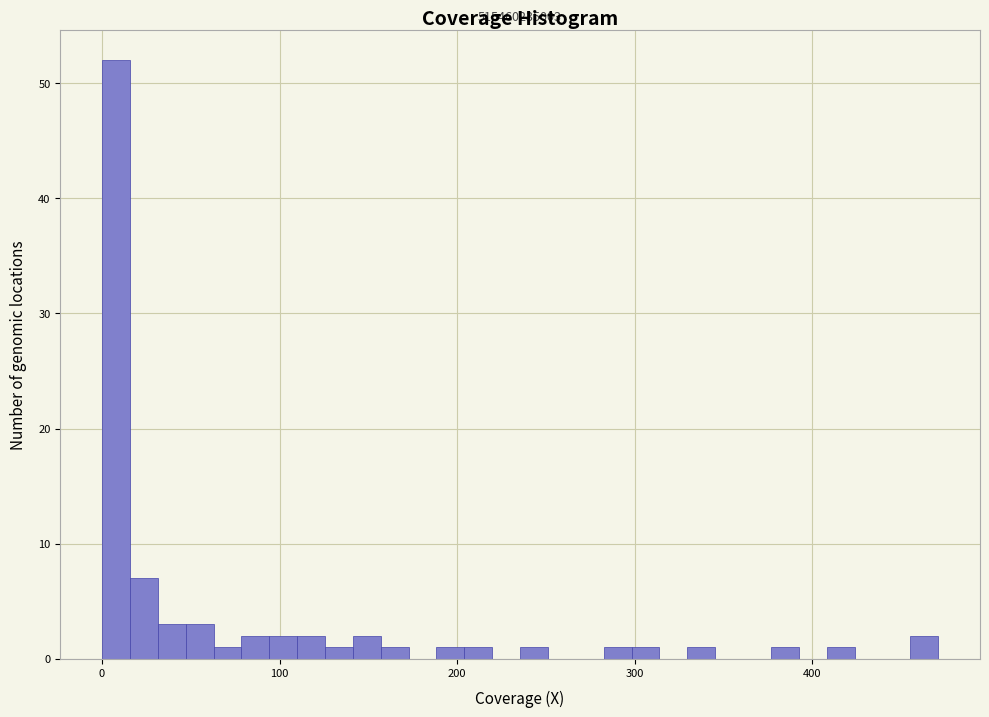

Around what value on the x-axis is the tallest bar? Give the approximate position of its centre, as read against the axis.

10